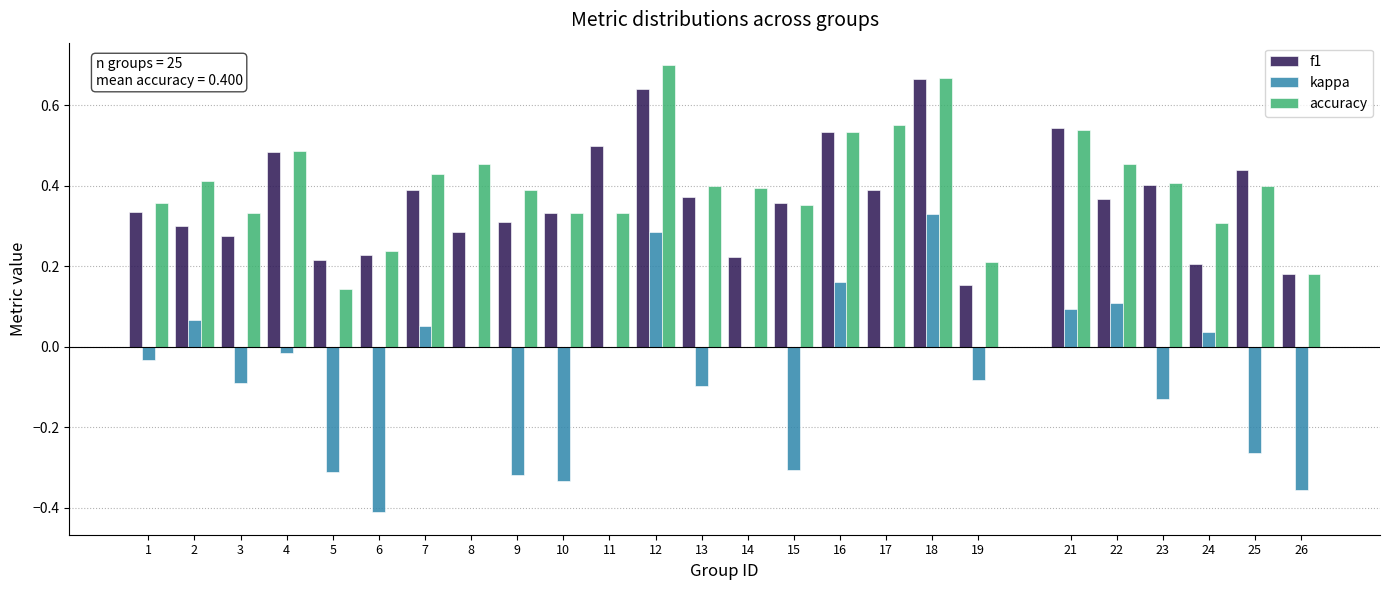

Is the value of kappa at 4 greater than the value of f1 at 1?

No